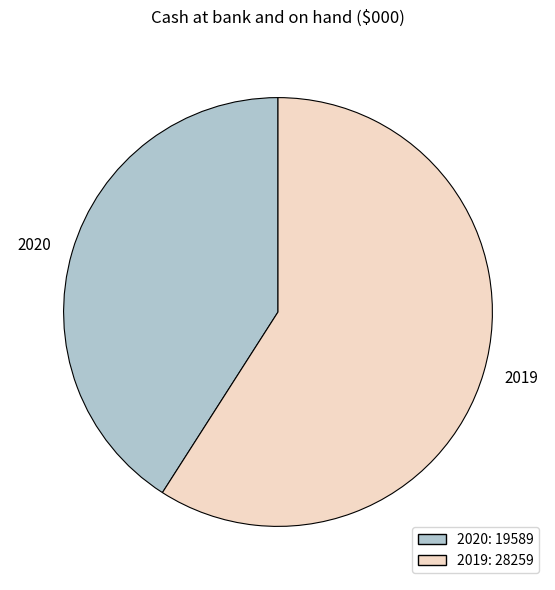

Which category has the biggest portion of the pie?

2019